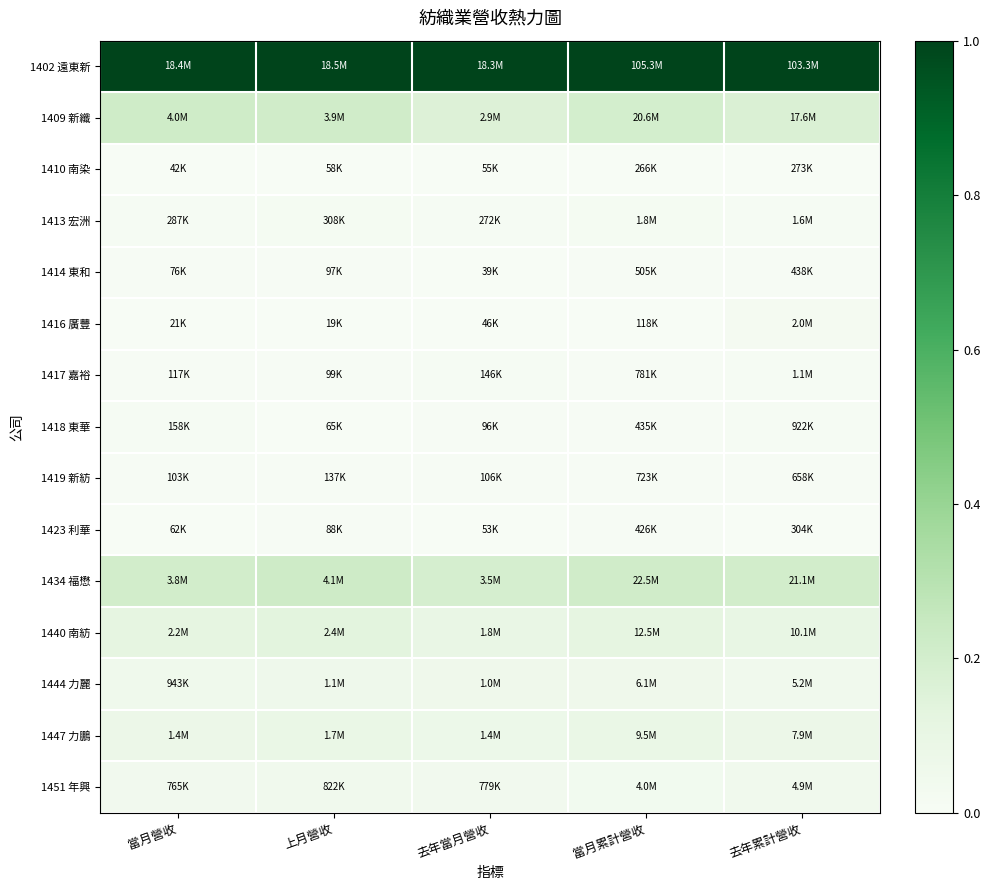

List the series in order of their peak value, highest first.

1402 遠東新, 1434 福懋, 1409 新纖, 1440 南紡, 1447 力鵬, 1444 力麗, 1451 年興, 1416 廣豐, 1413 宏洲, 1417 嘉裕, 1418 東華, 1419 新紡, 1414 東和, 1423 利華, 1410 南染